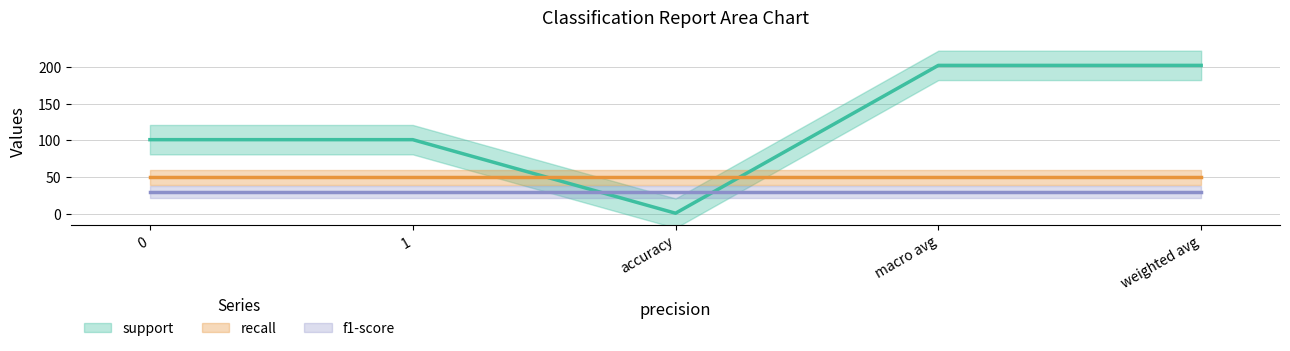

Count the support values in the range 101 to 202.

4